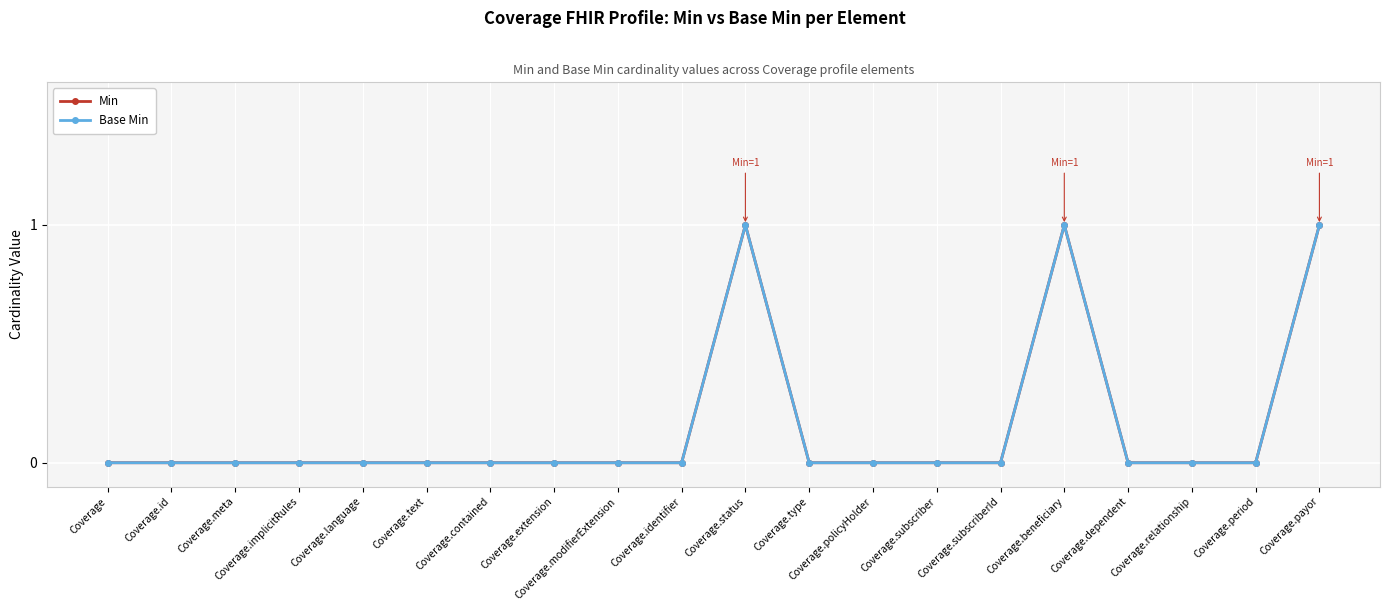

Does the chart have visible grid lines?

Yes